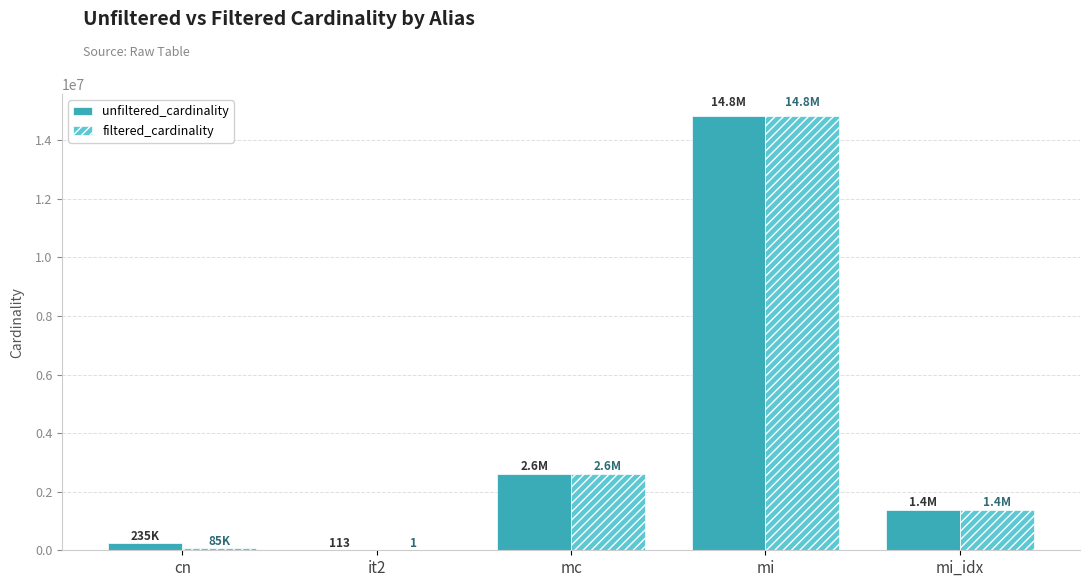

True or false: filtered_cardinality has a value of 1380035 at mi_idx.

True